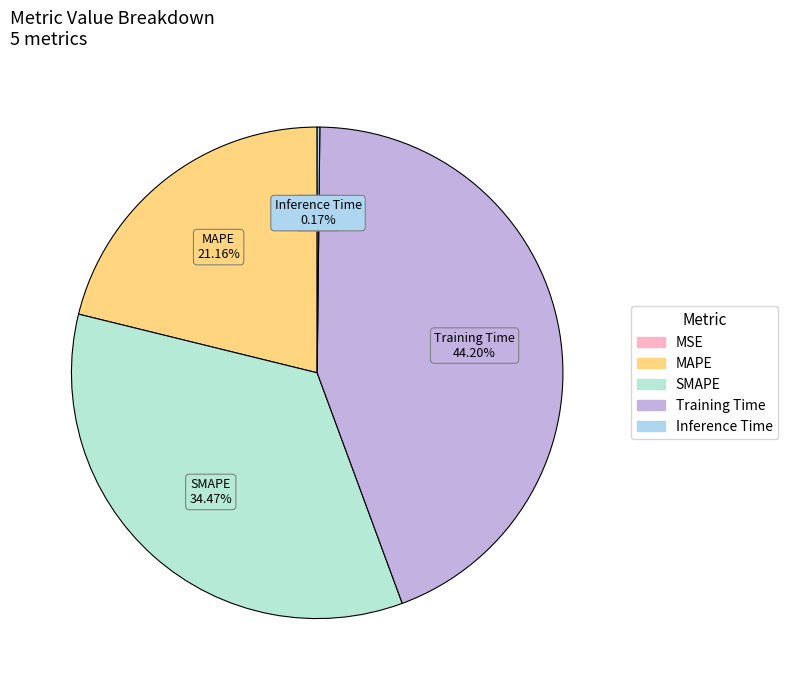

Which category has the biggest portion of the pie?

Training Time